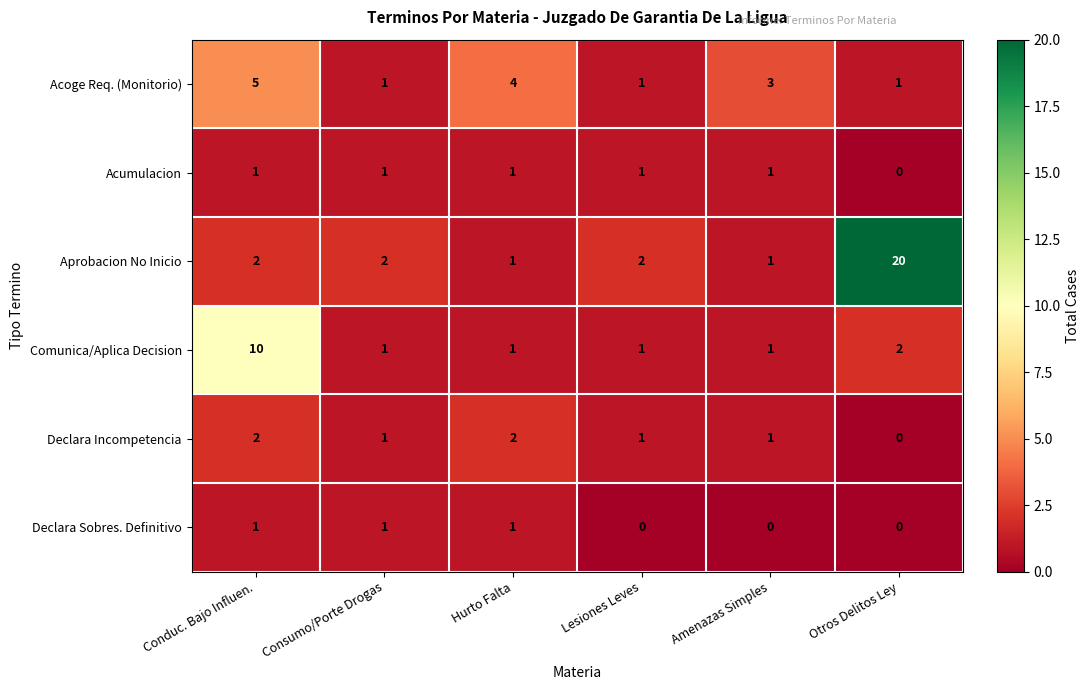

How many Acoge Req. (Monitorio) values are between 1 and 4?

5